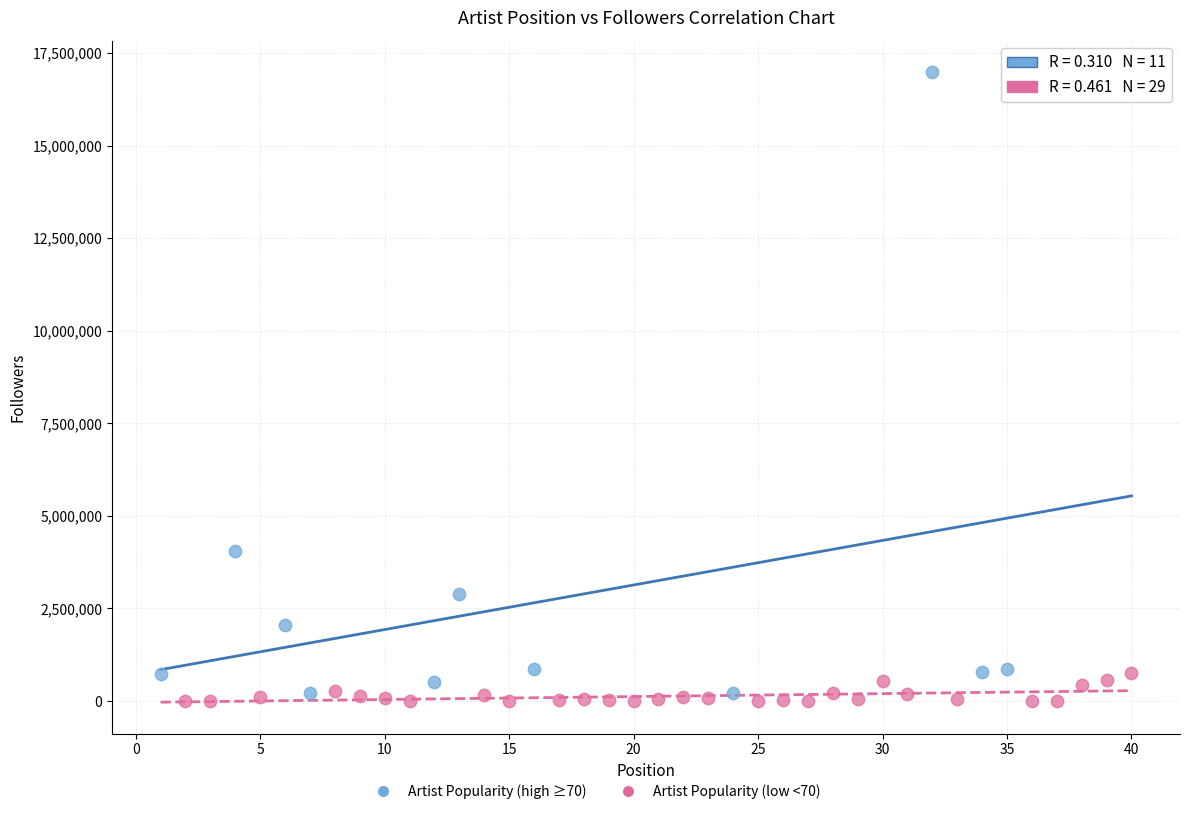

Which series contains the highest Y value?

Artist Popularity (high ≥70)